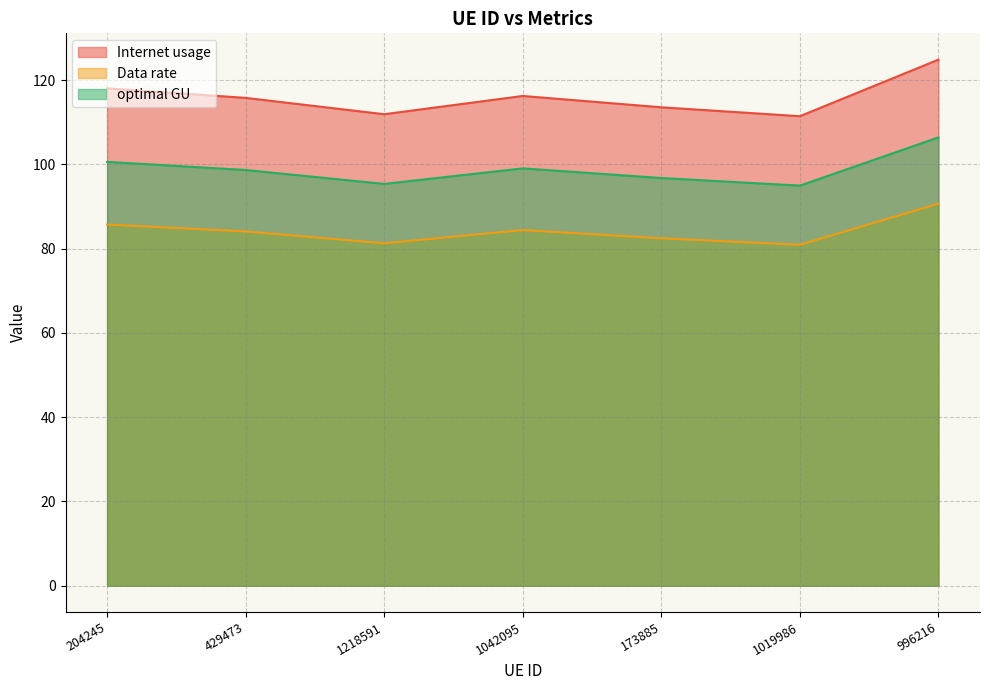

How many interior local valleys does the optimal GU series have?

2